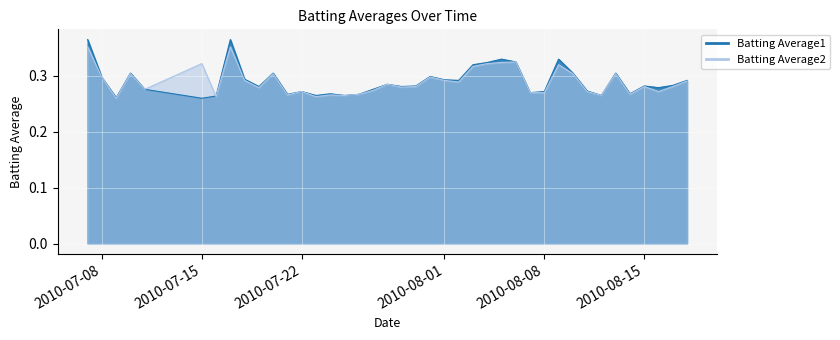

True or false: Batting Average2 and Batting Average1 intersect in this chart.

True